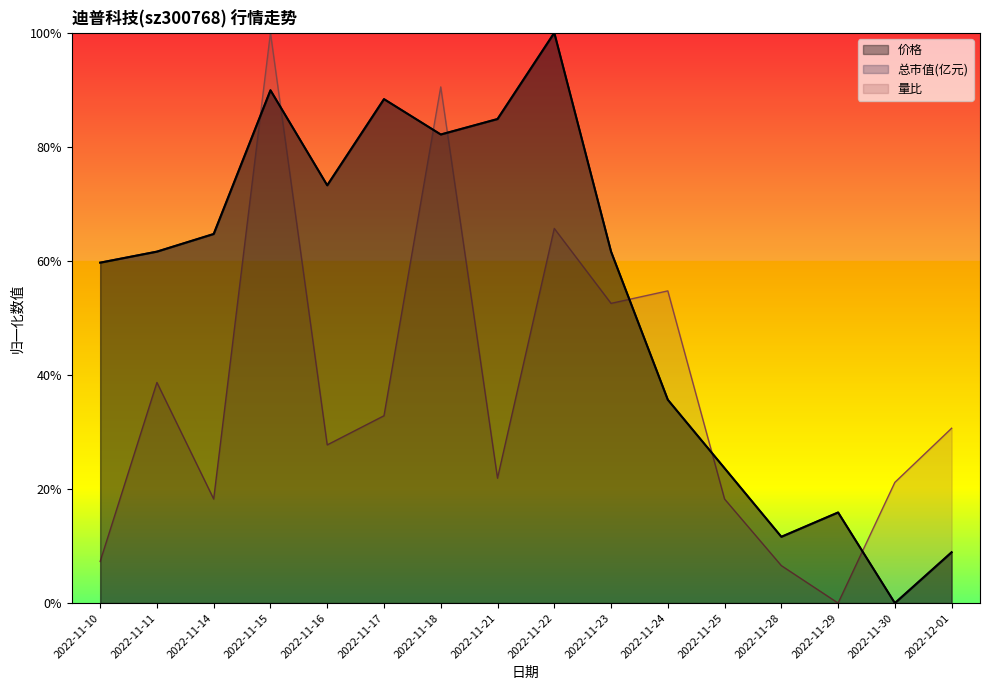

Is it true that 总市值(亿元)_line equals 129.4 at 2022-11-16?

False